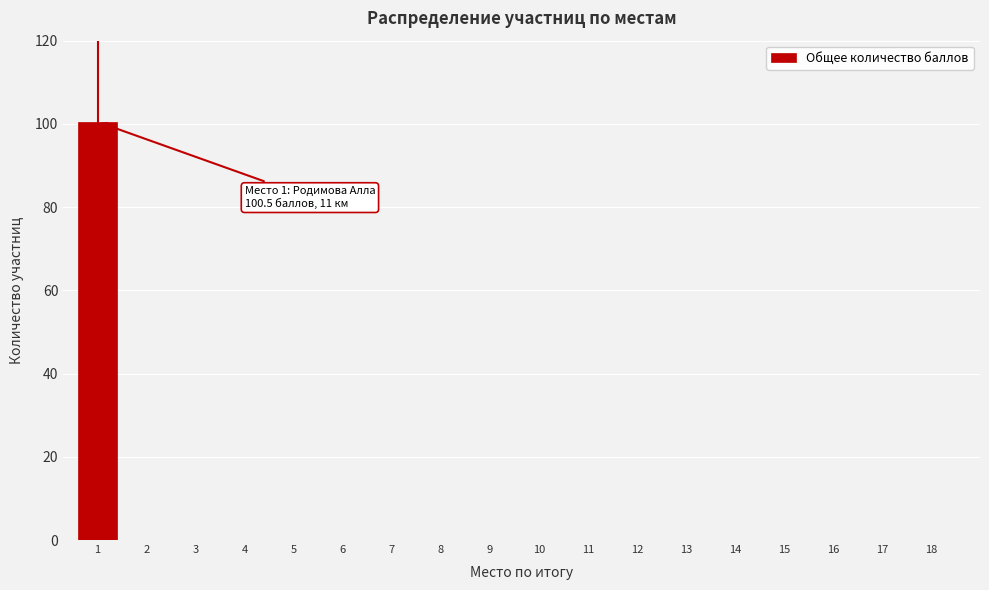

Reading left to right, what are all the values shown in this chart?

1=100.5	2=0.0	3=0.0	4=0.0	5=0.0	6=0.0	7=0.0	8=0.0	9=0.0	10=0.0	11=0.0	12=0.0	13=0.0	14=0.0	15=0.0	16=0.0	17=0.0	18=0.0